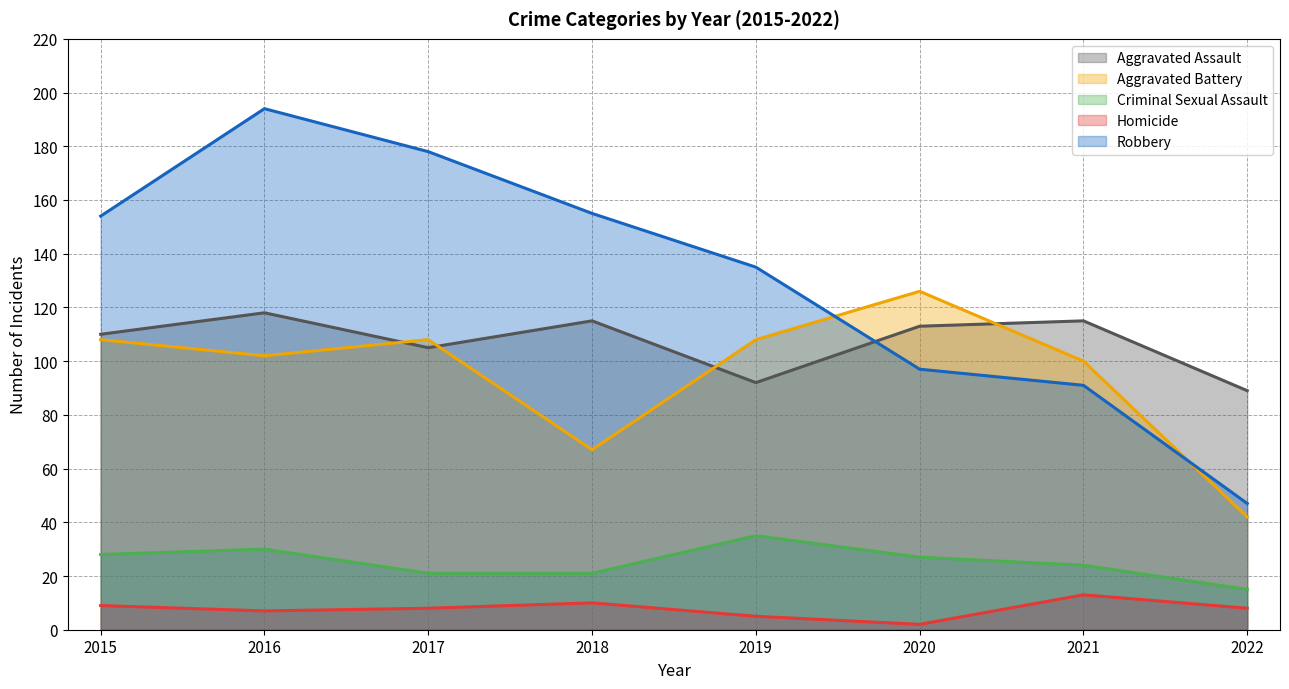

Which has a higher value, 2020 or 2019?

2020